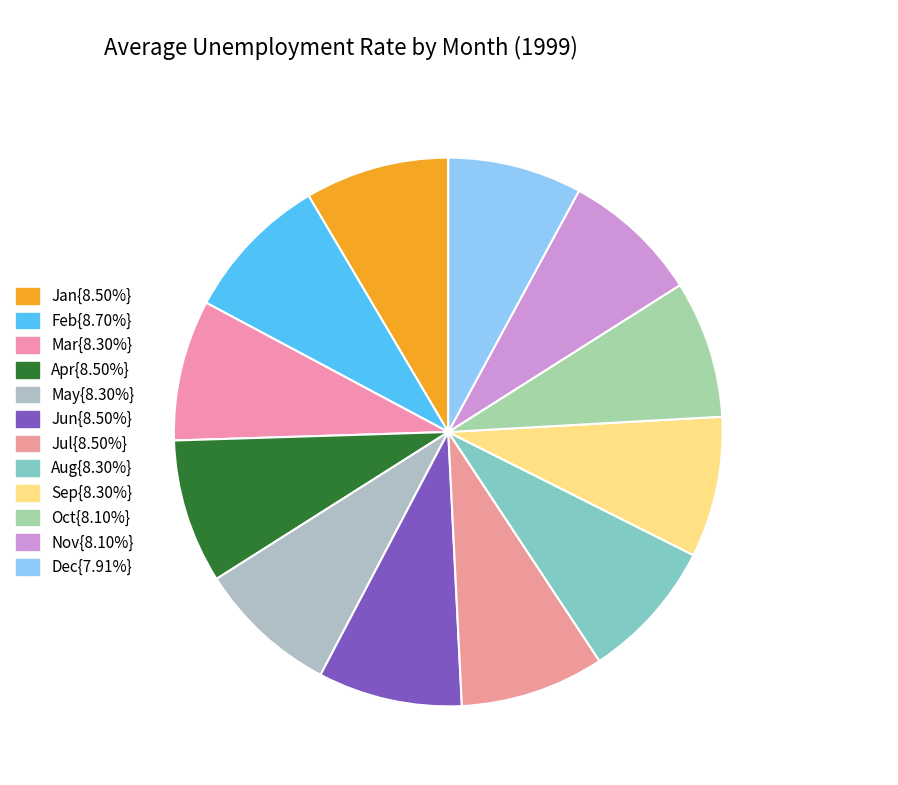

Does any single category account for the majority?

No